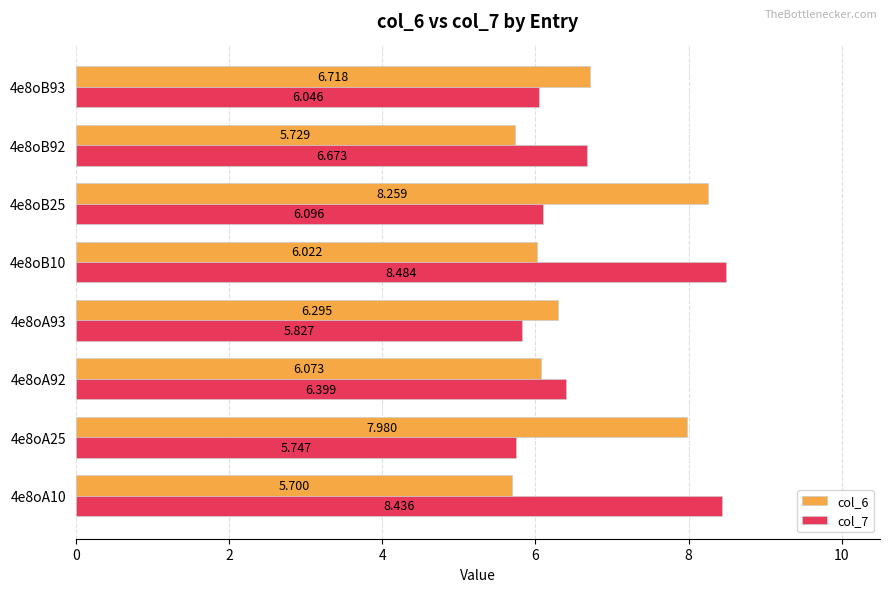

Is the value of col_7 at 4e8oB25 greater than the value of col_6 at 4e8oB10?

Yes